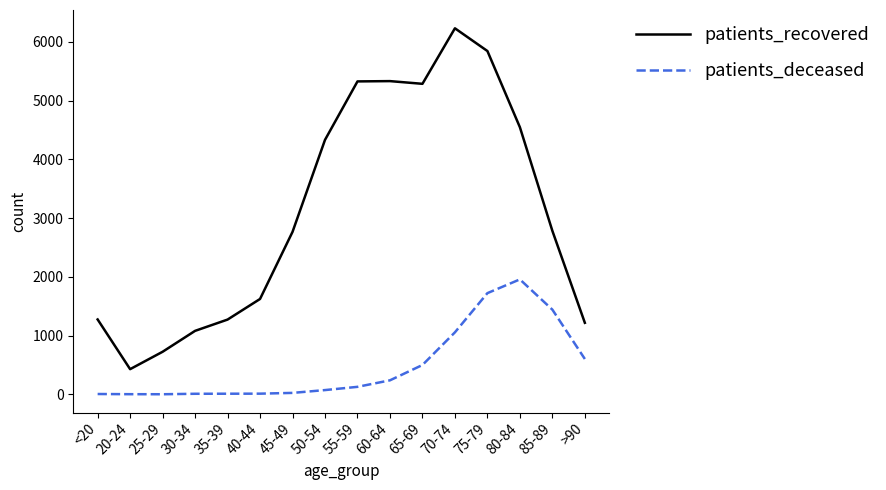

Which series has the widest spread of values?

patients_recovered